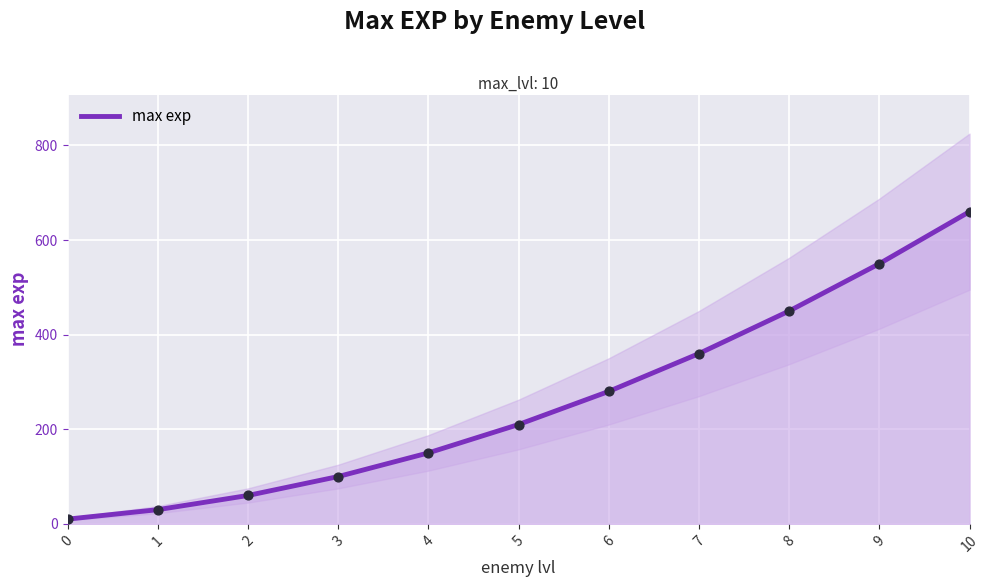

What is the change in value from 5 to 9?

+340